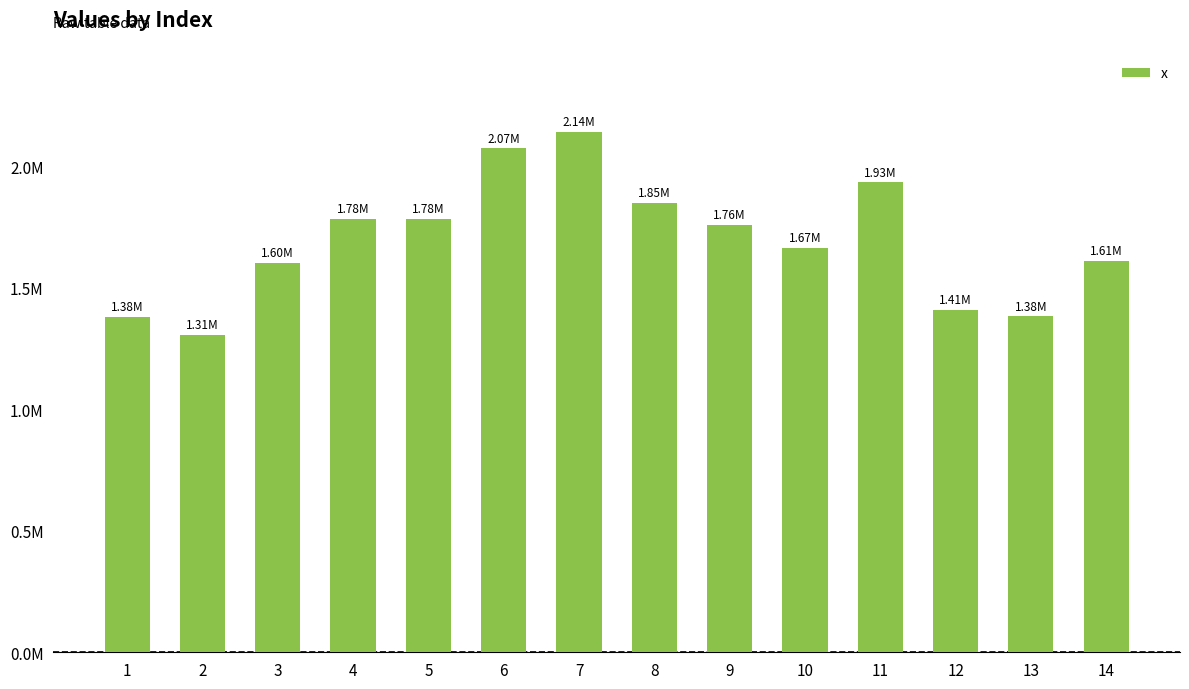

What is the sum of the values at 7 and 9?

3899609.9